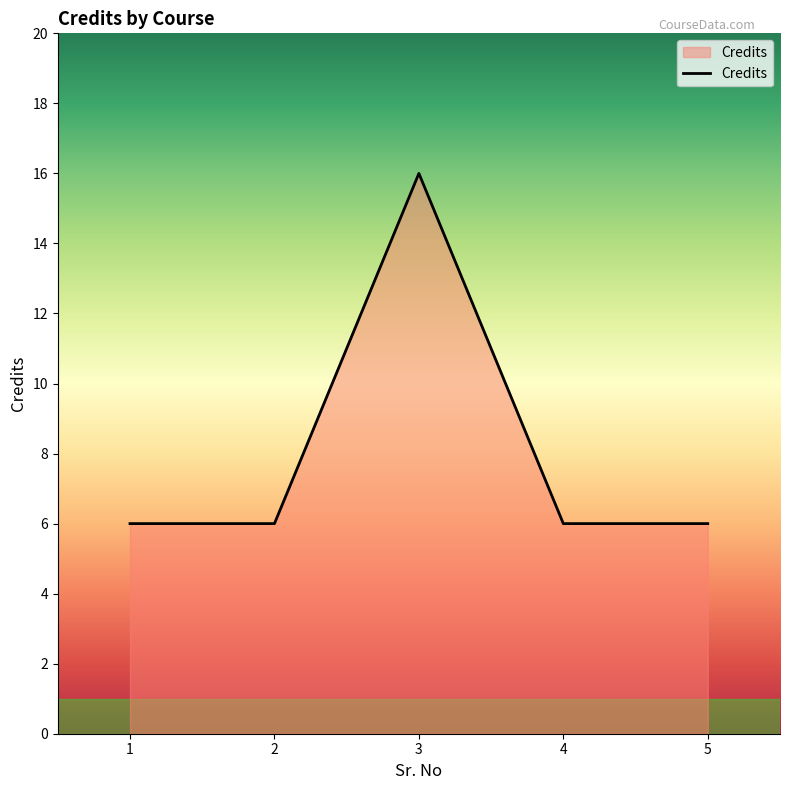

The value at 2 is 6. True or false?

True